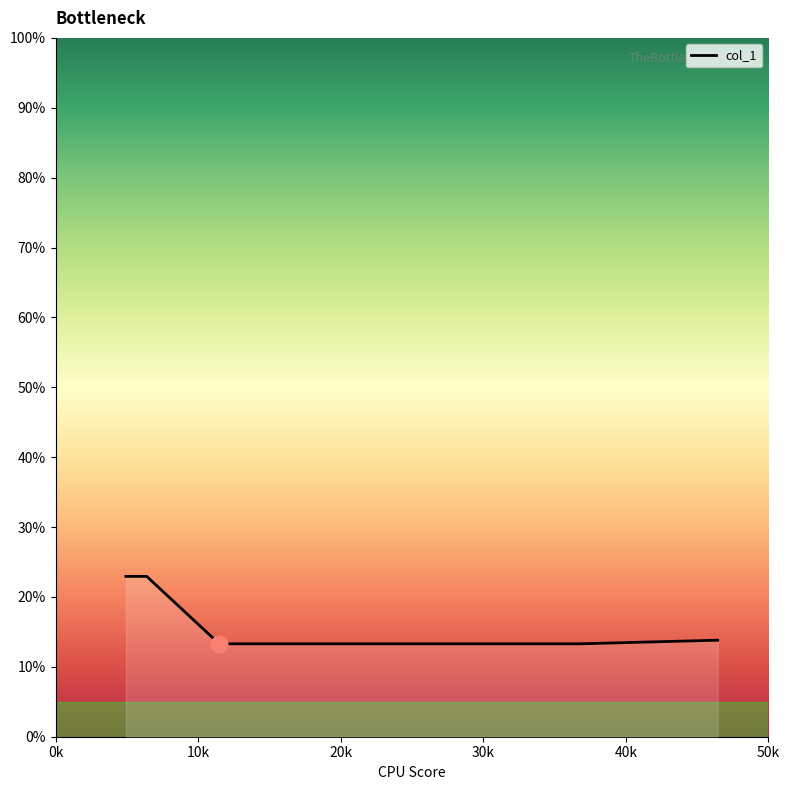

What is the minimum value shown in the chart?

13.3